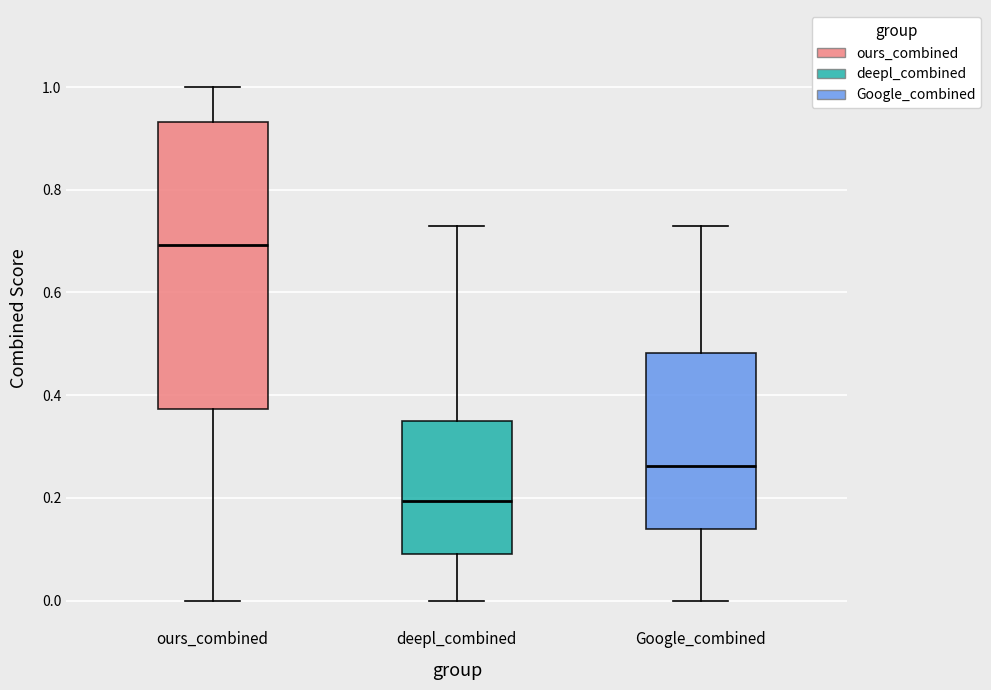

Where does the lower whisker of the box for ours_combined end on the y-axis? The values are not printed on the chart, so give them approximately, as read against the axis.

0.00